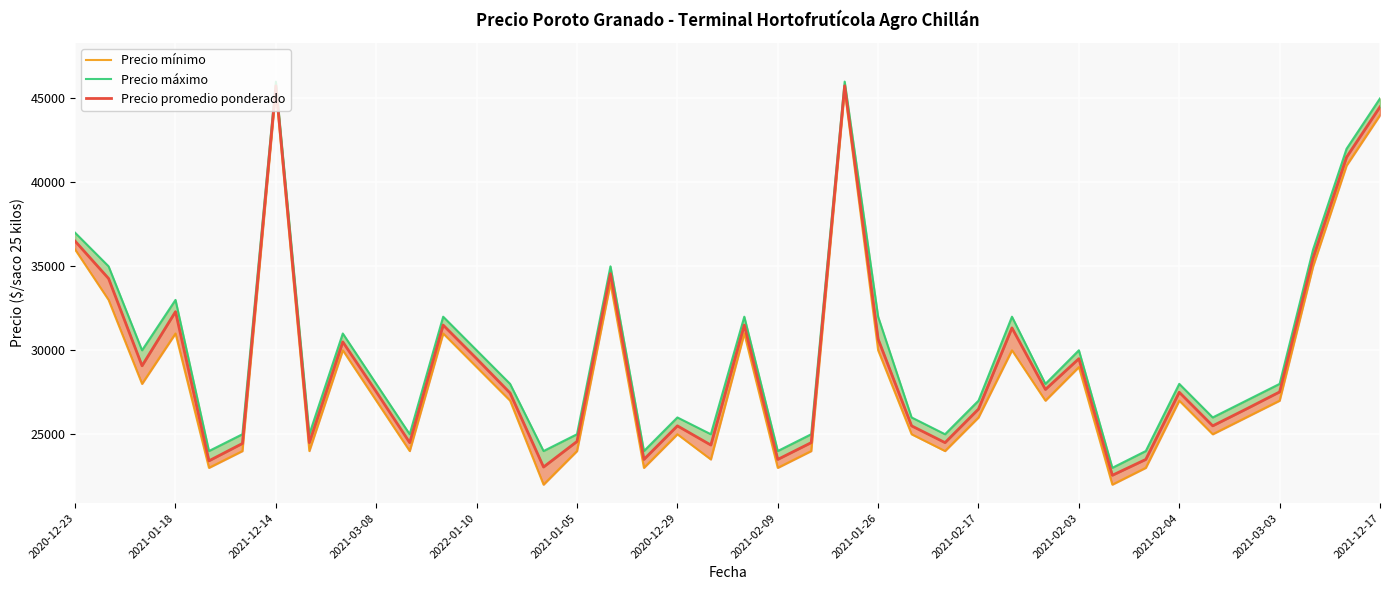

How many series are shown in this chart?

3